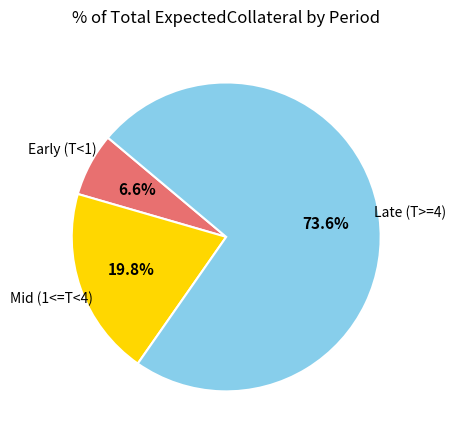

To the nearest percent, what is the difference between the largest and smallest slice percentages?

67%